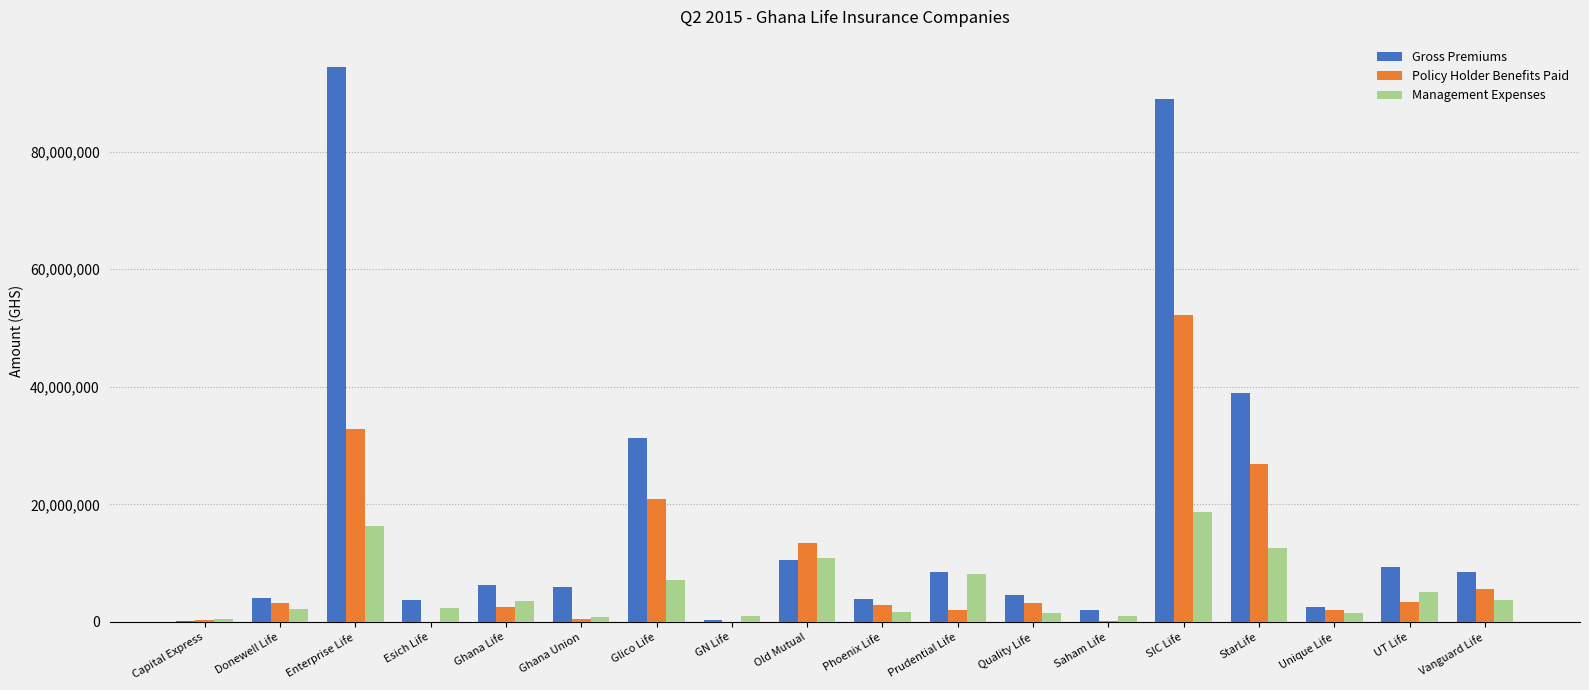

Which series has the largest total across all categories?

Gross Premiums